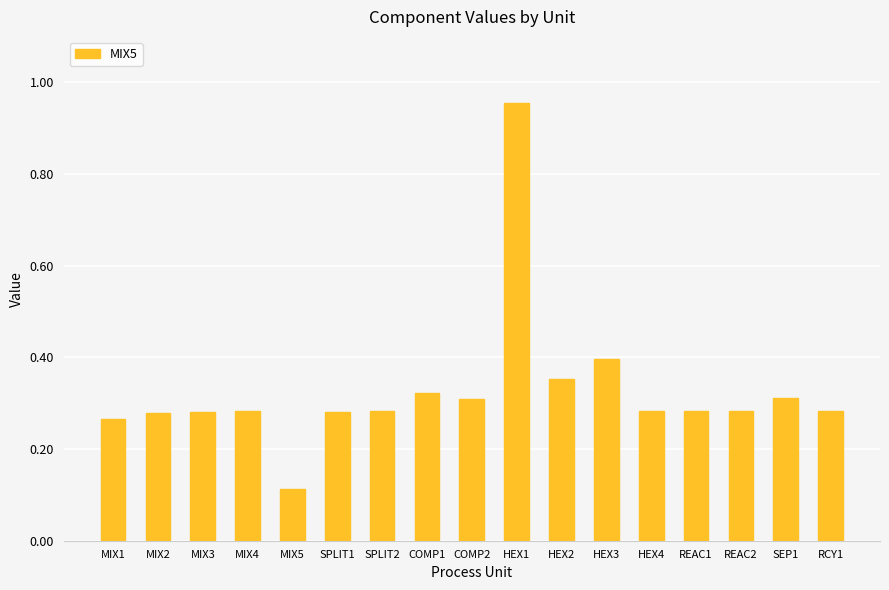

What is the label of the 16th bar from the left?

SEP1